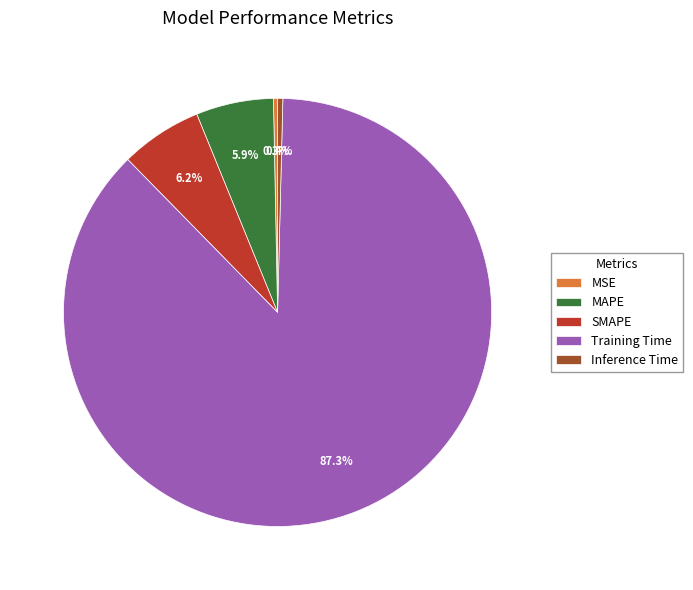

Do Inference Time and MAPE together represent more than half of the pie?

No